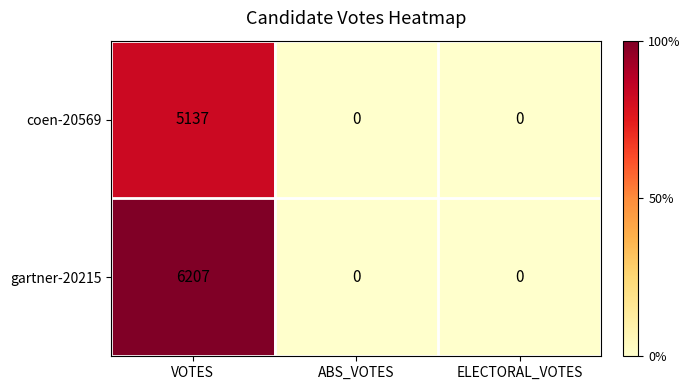

Rank the series by their average value, from lowest to highest.

coen-20569, gartner-20215